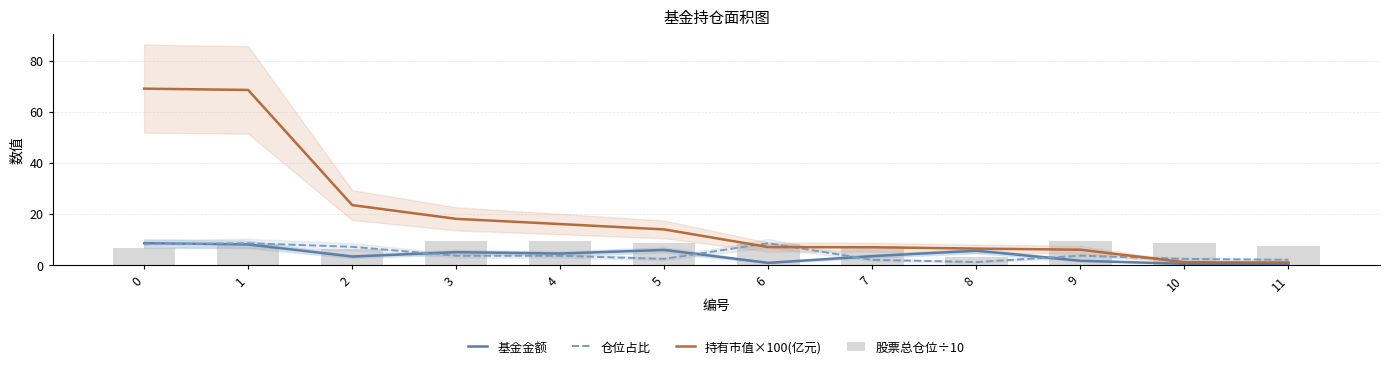

Does the chart contain stacked bars?

No